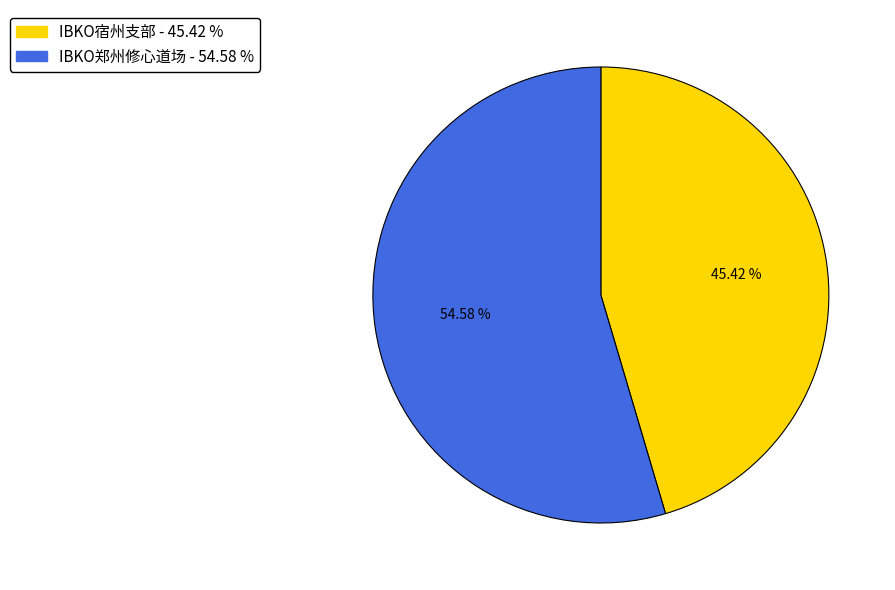

Which slice is the smallest?

IBKO宿州支部